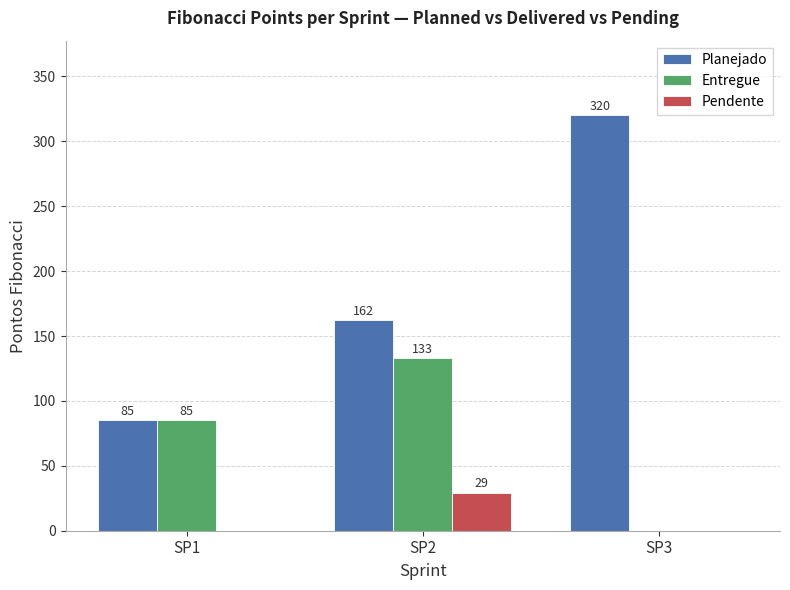

Reading left to right, what are all the values shown in this chart?

Planejado: 85	162	320
Entregue: 85	133	0
Pendente: 0	29	0